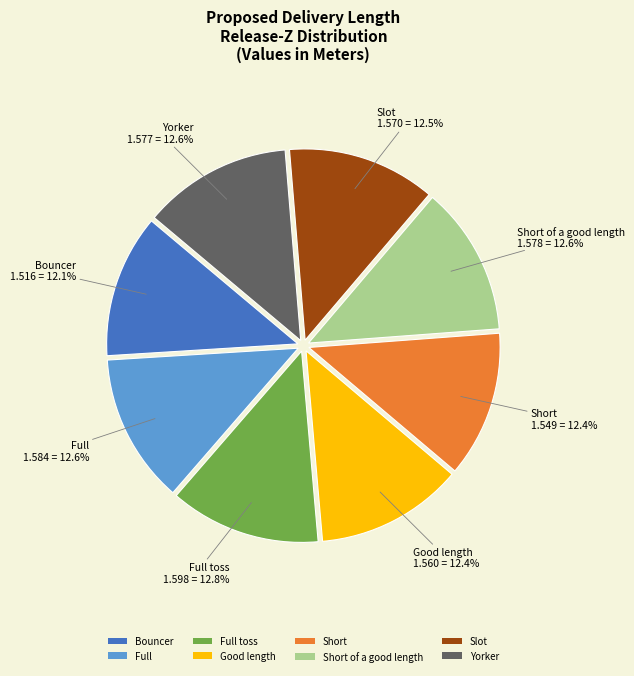

The Good length slice represents 24% of the pie. True or false?

False